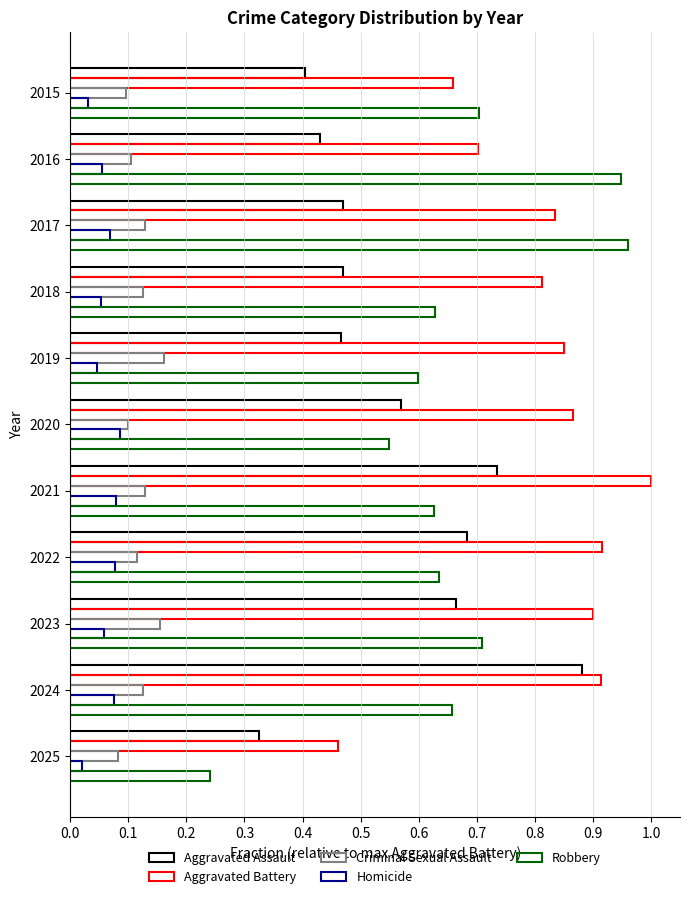

How many data points does each series have?

11